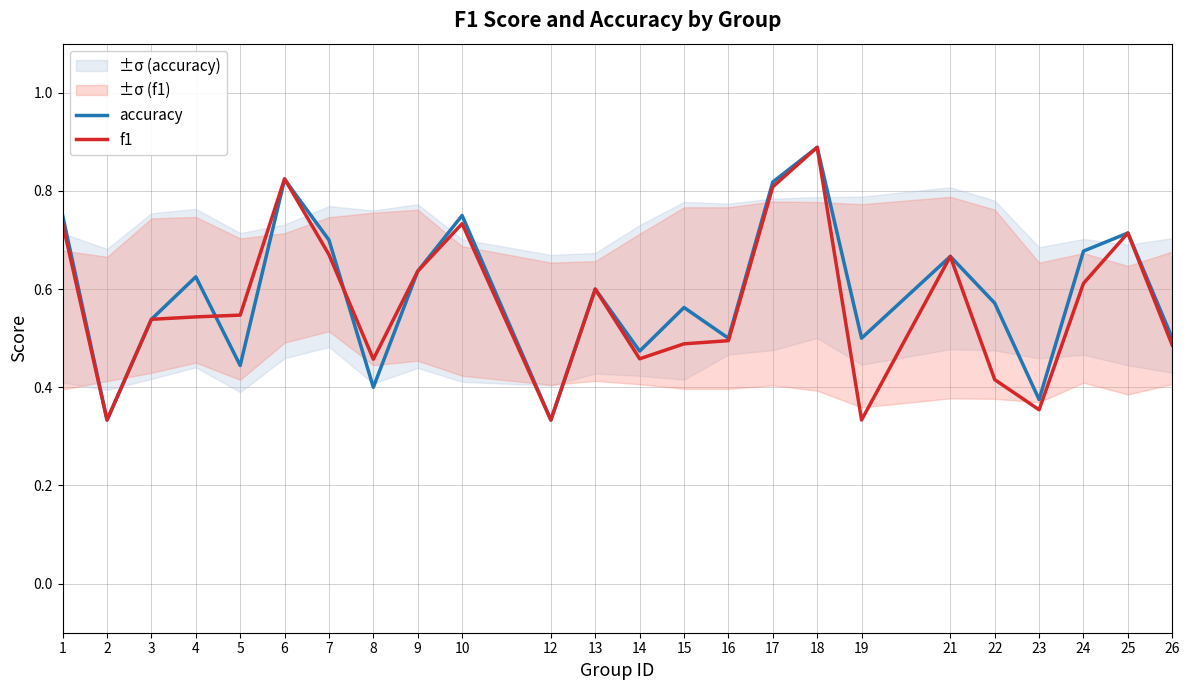

Count the number of categories in the chart.

24